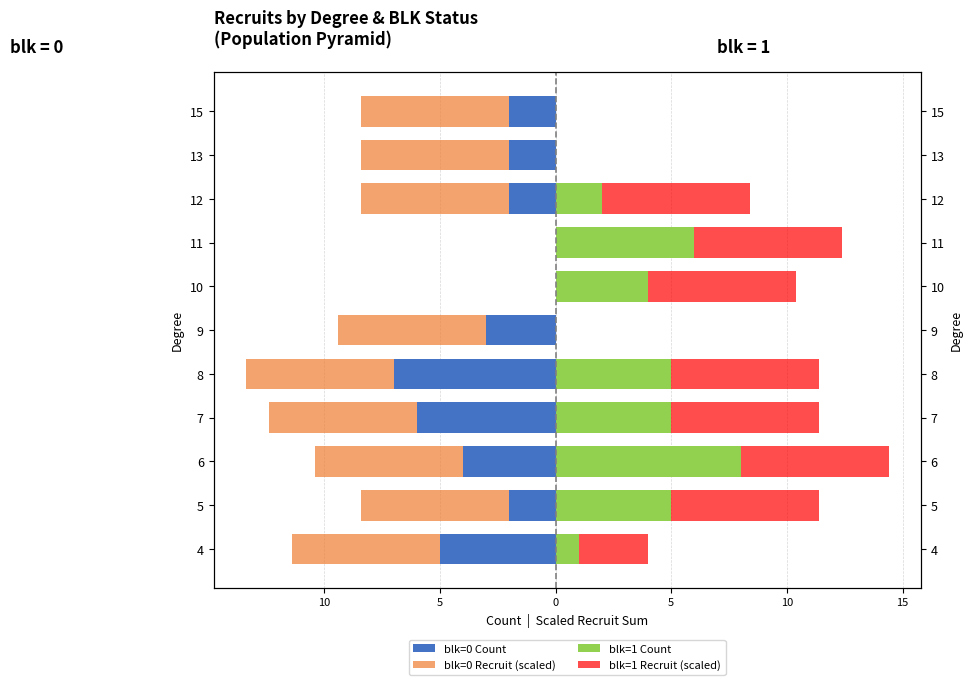

What is the difference between the maximum and second lowest values in the blk=1 Recruit (scaled) series?

6.4